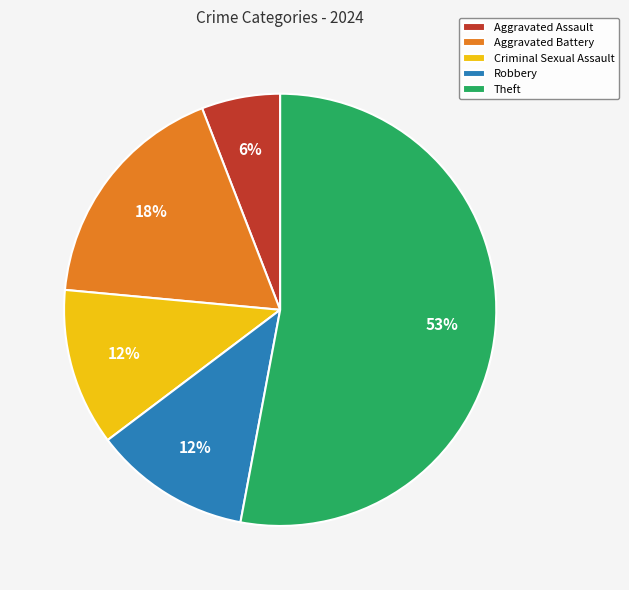

To the nearest percent, what percentage of the pie is Aggravated Battery?

18%